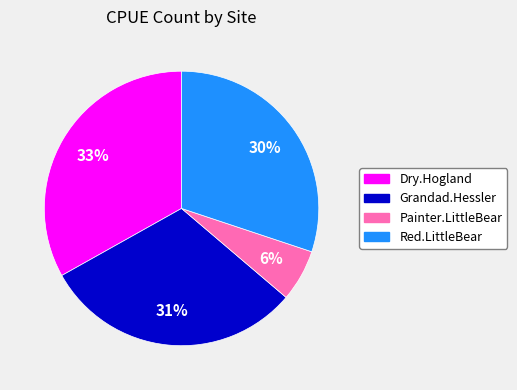

Rank the categories by value from highest to lowest.

Dry.Hogland, Grandad.Hessler, Red.LittleBear, Painter.LittleBear